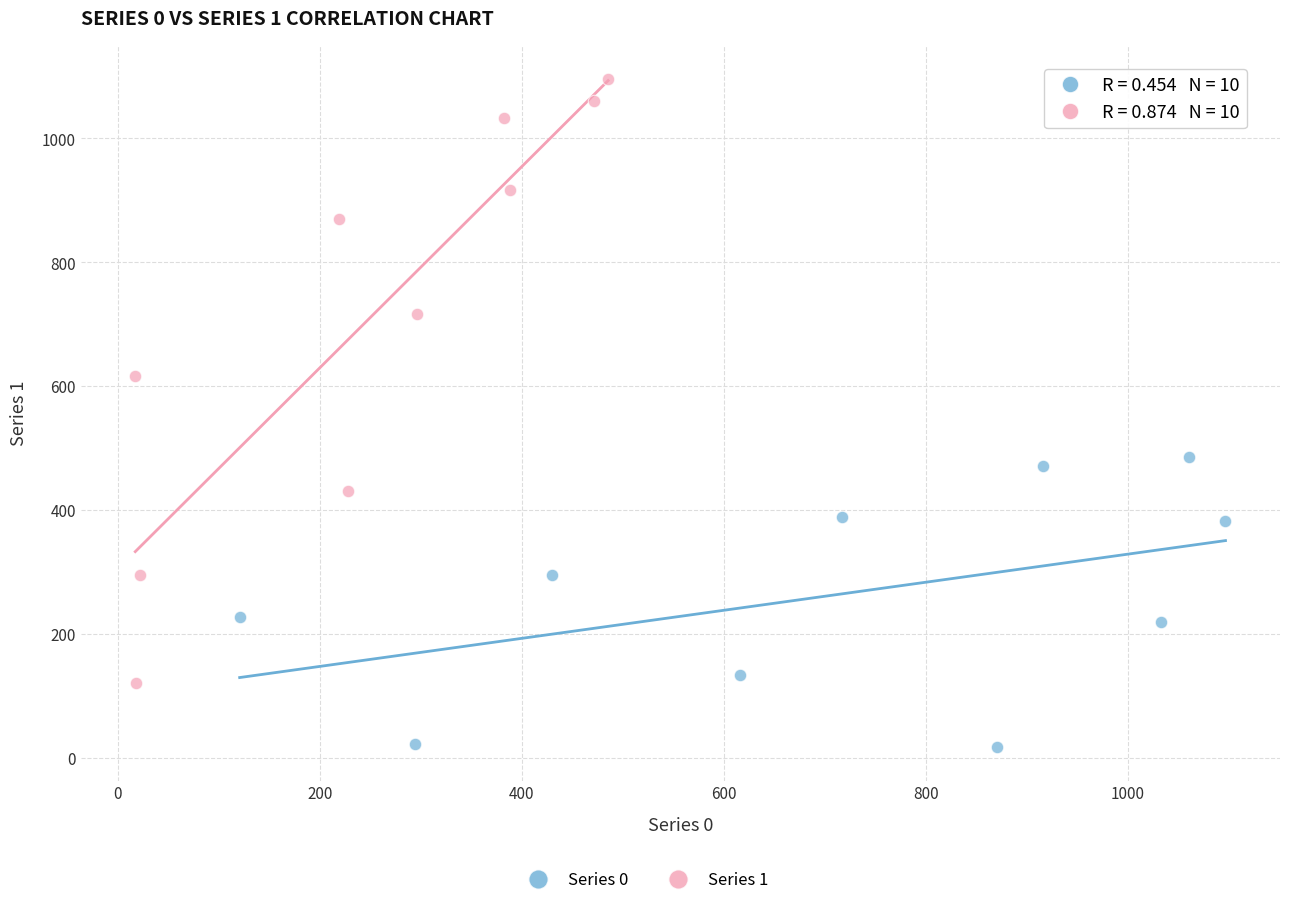

Which series contains the lowest Y value?

Series 0